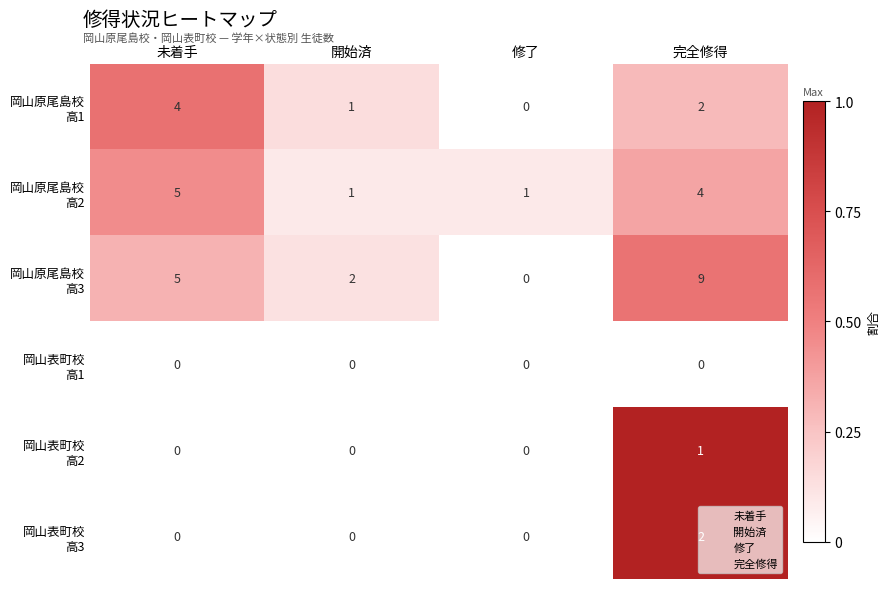

What is the maximum value shown in the chart?

9